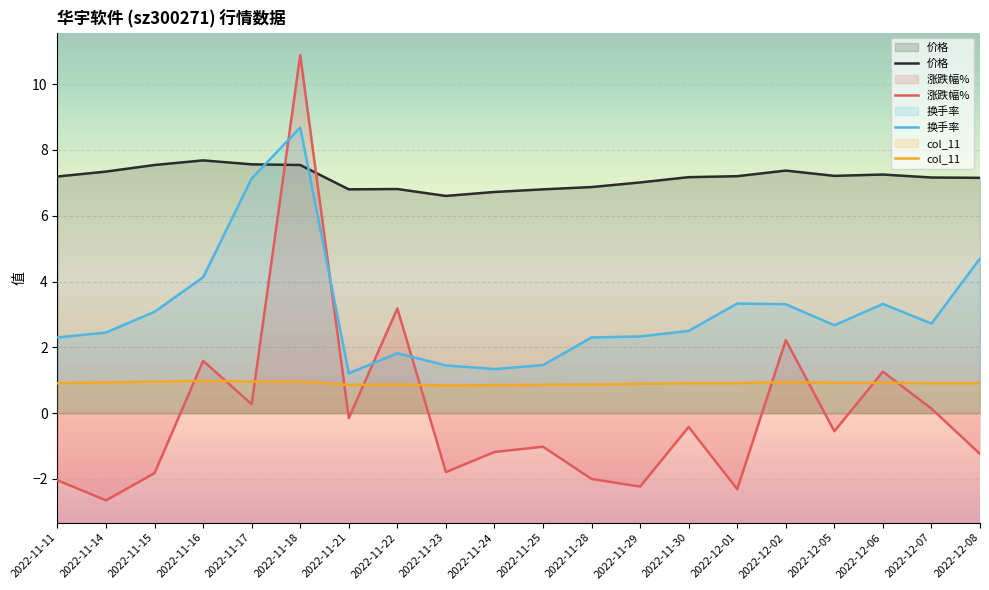

What is the sum of the 价格 values at 2022-11-17 and 2022-11-25?

14.4